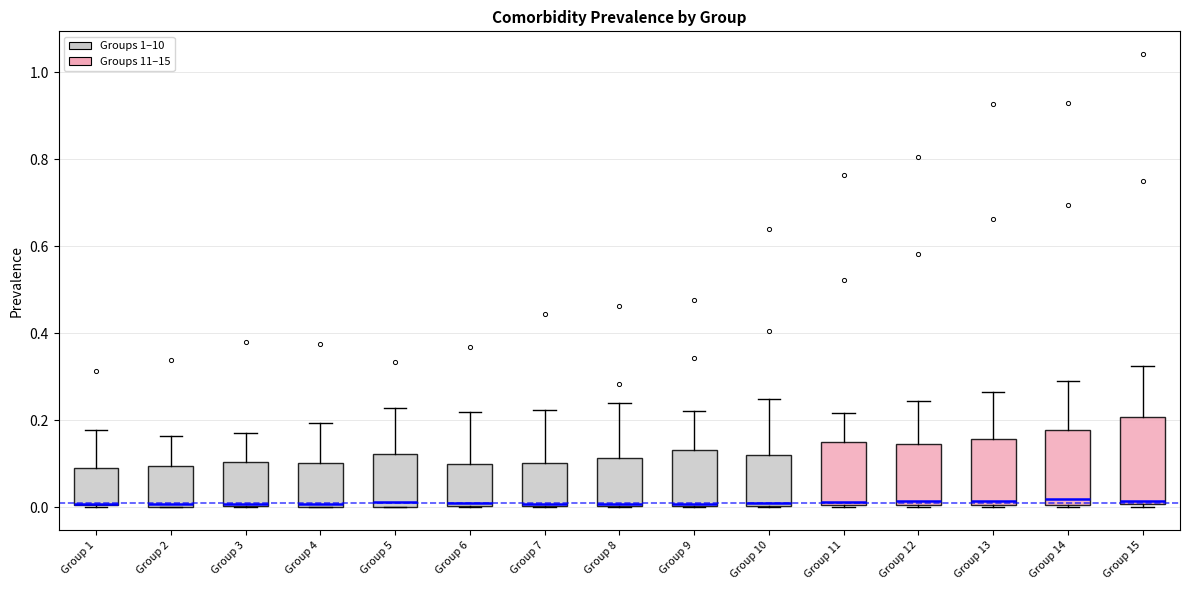

Where is the lower edge of the box for Group 12 on the y-axis? The values are not printed on the chart, so give them approximately, as read against the axis.

0.00